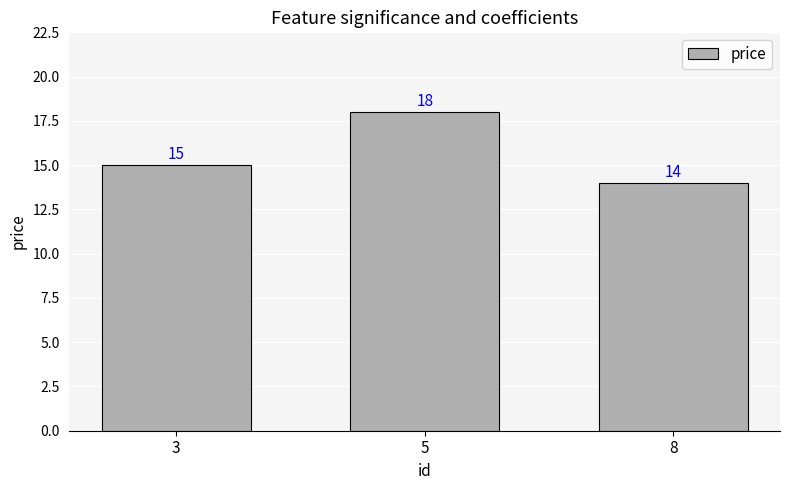

What is the average value?

16